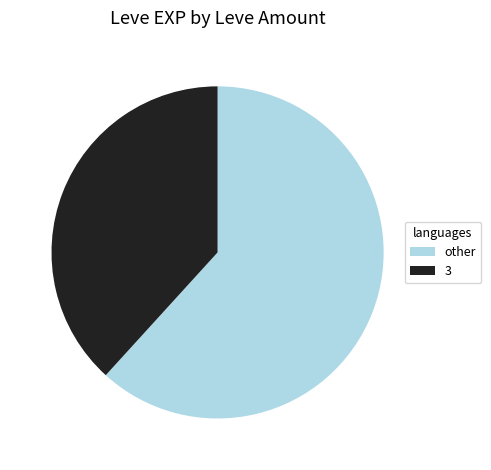

Approximately how many times larger is the value at other compared to 3?

1.6